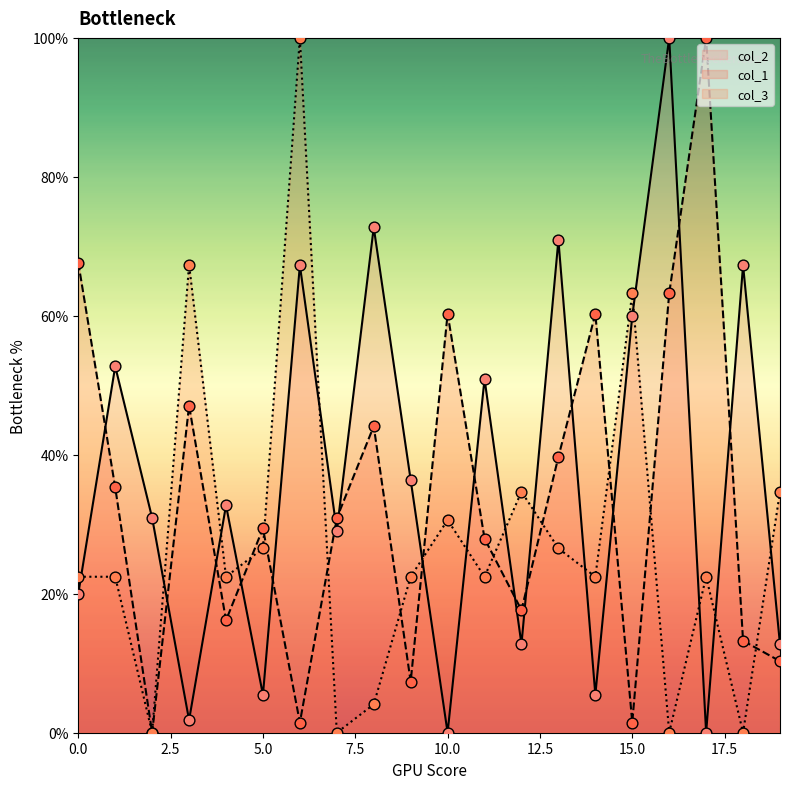

What are all the series names shown in the legend?

col_2, col_1, col_3